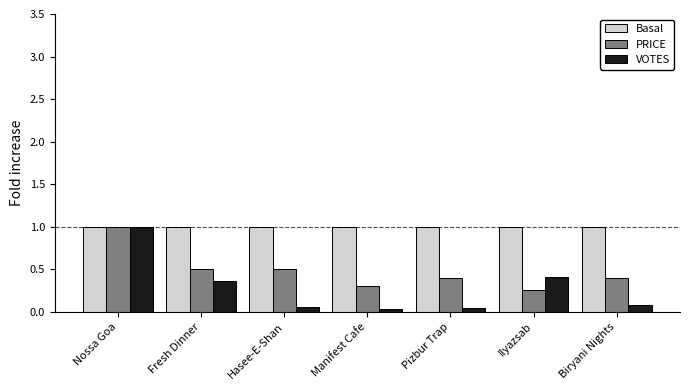

What is the label of the 2nd bar from the right?

Ilyazsab